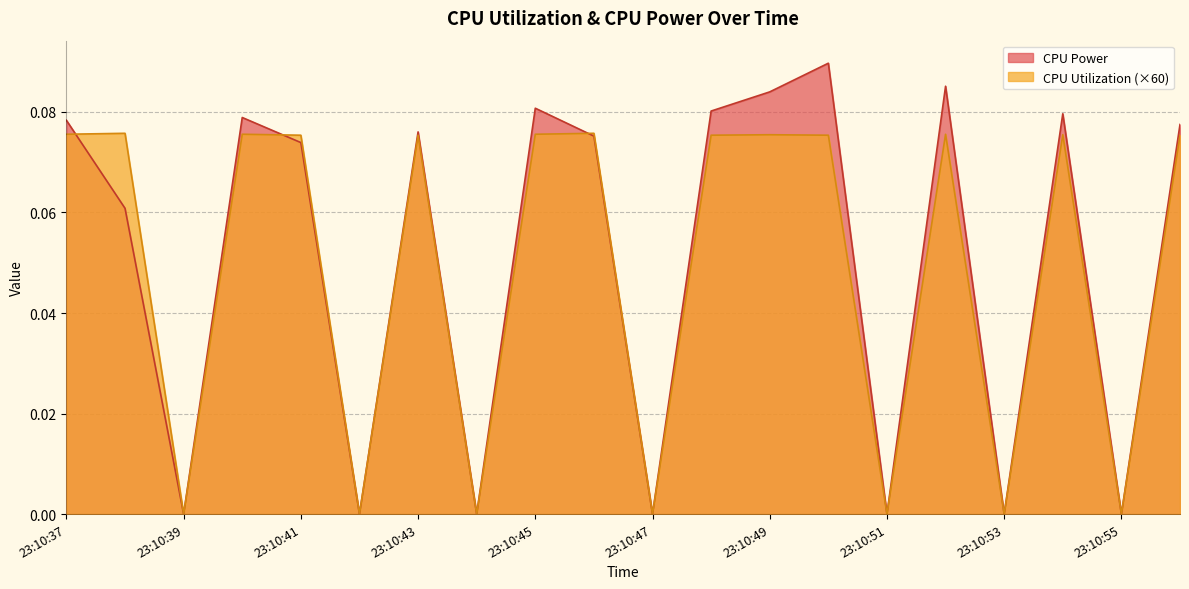

Reading left to right, extract all data points from this chart.

CPU Power: 23:10:37=0.1	23:10:38=0.1	23:10:39=0.0	23:10:40=0.1	23:10:41=0.1	23:10:42=0.0	23:10:43=0.1	23:10:44=0.0	23:10:45=0.1	23:10:46=0.1	23:10:47=0.0	23:10:48=0.1	23:10:49=0.1	23:10:50=0.1	23:10:51=0.0	23:10:52=0.1	23:10:53=0.0	23:10:54=0.1	23:10:55=0.0	23:10:56=0.1
CPU Utilization: 23:10:37=0.1	23:10:38=0.1	23:10:39=0.0	23:10:40=0.1	23:10:41=0.1	23:10:42=0.0	23:10:43=0.1	23:10:44=0.0	23:10:45=0.1	23:10:46=0.1	23:10:47=0.0	23:10:48=0.1	23:10:49=0.1	23:10:50=0.1	23:10:51=0.0	23:10:52=0.1	23:10:53=0.0	23:10:54=0.1	23:10:55=0.0	23:10:56=0.1